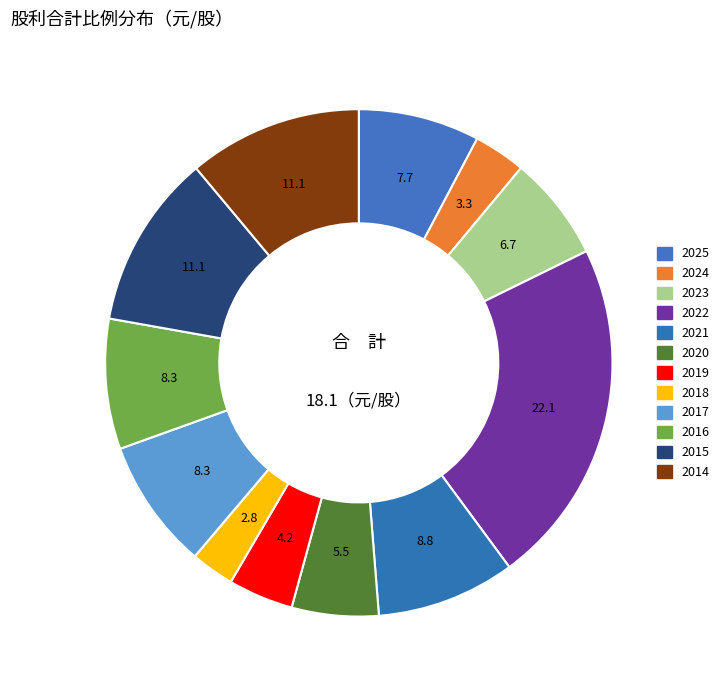

How many segments does this pie chart have?

12